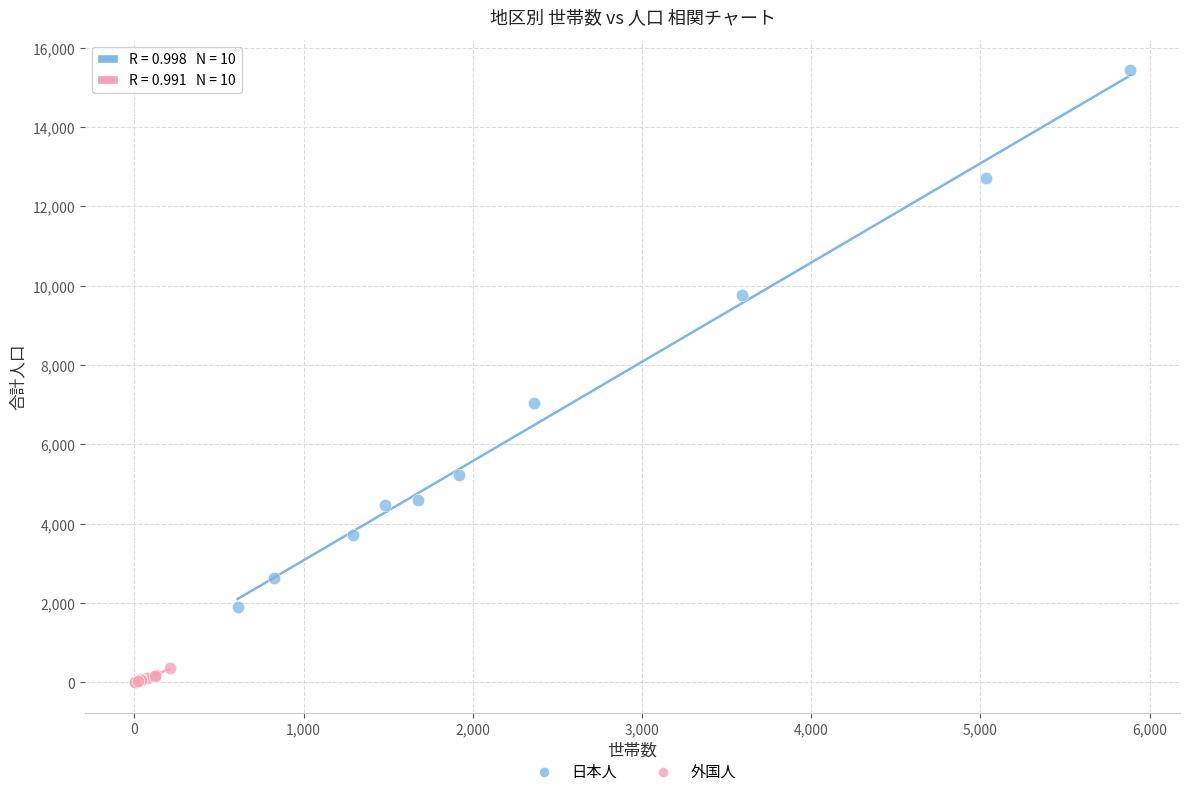

Which series has the widest spread of Y values?

日本人